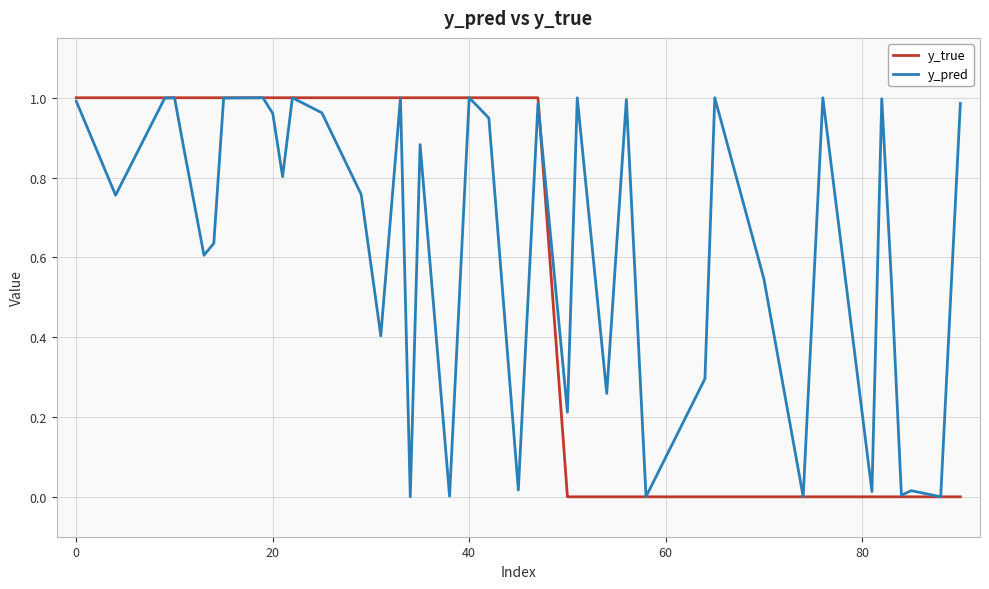

Which series has the largest total across all categories?

y_pred